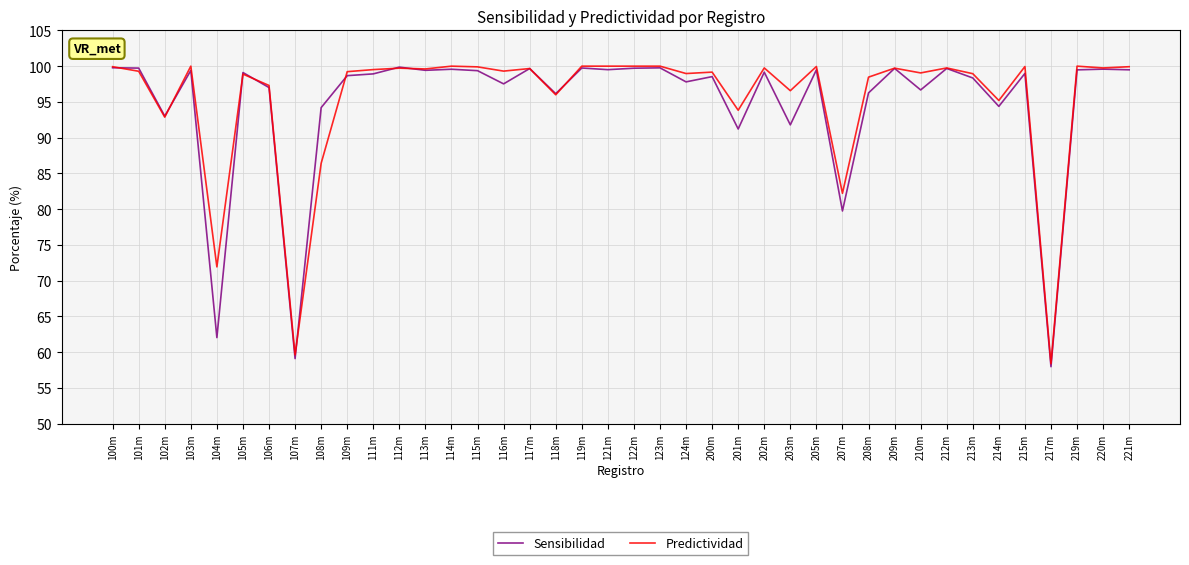

Is it true that Sensibilidad equals 31.6 at 212m?

False